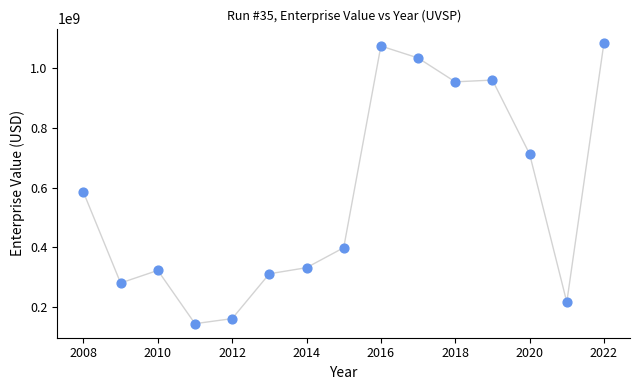

What Y value in the scatter plot is closest to 614754407?

584559220.0